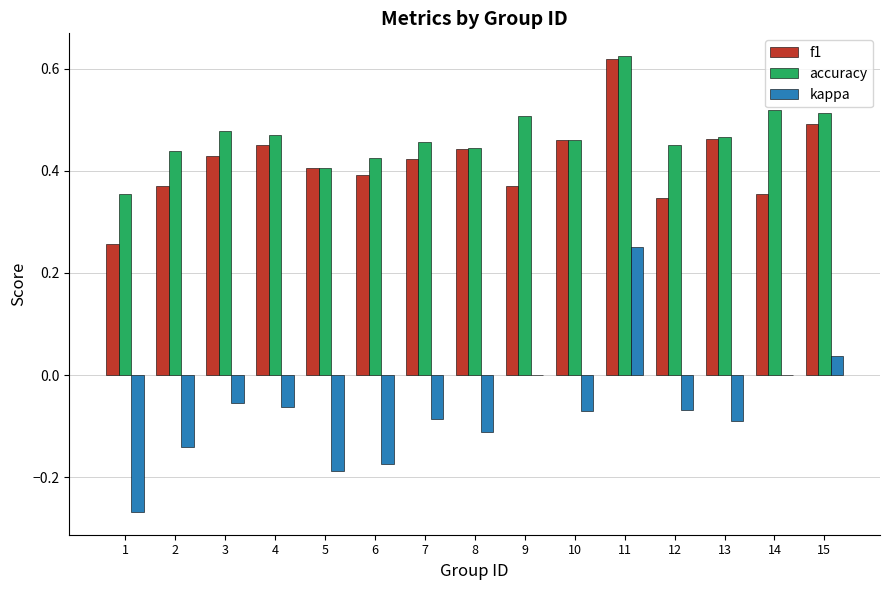

What is the sum of all f1 values?

6.3